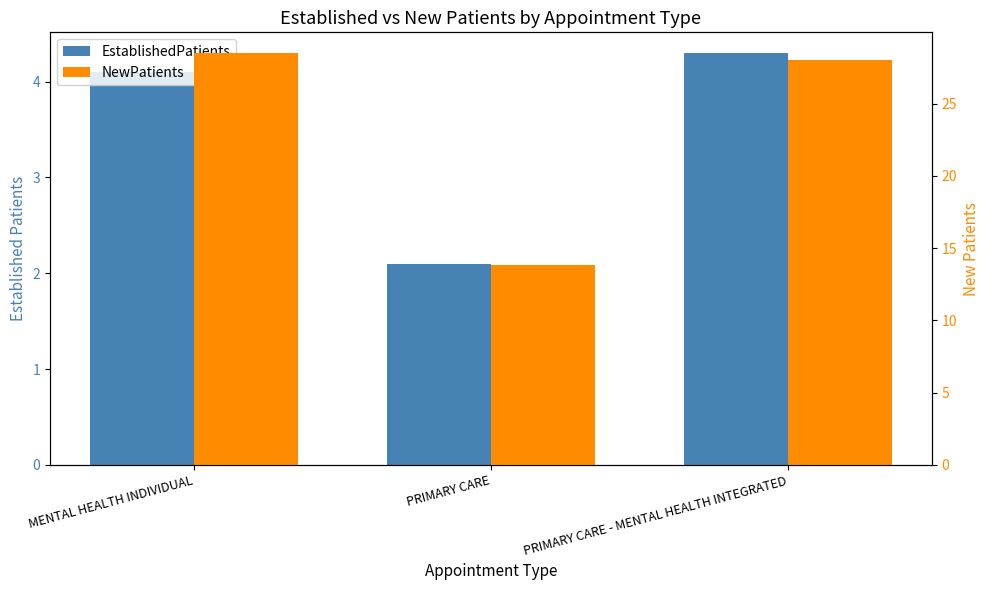

Reading right to left, transcribe all the data shown in this chart.

EstablishedPatients: PRIMARY CARE - MENTAL HEALTH INTEGRATED=4.3	PRIMARY CARE=2.1	MENTAL HEALTH INDIVIDUAL=4.1
NewPatients: PRIMARY CARE - MENTAL HEALTH INTEGRATED=28.0	PRIMARY CARE=13.8	MENTAL HEALTH INDIVIDUAL=28.5